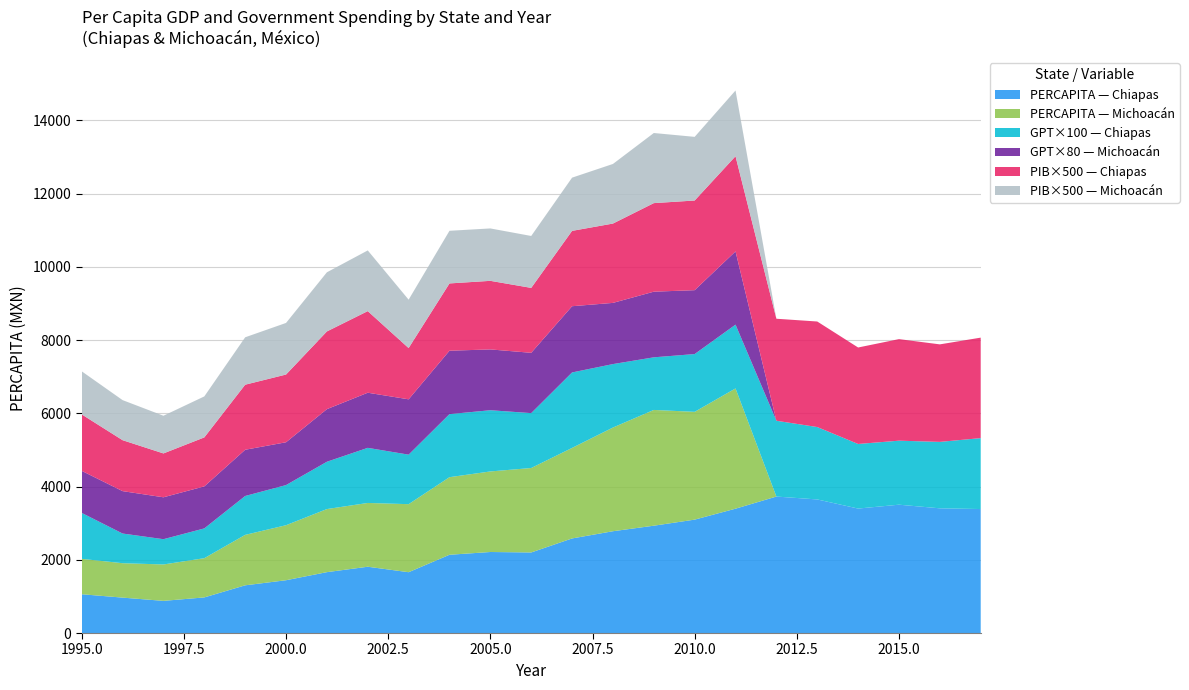

Reading right to left, transcribe all the data shown in this chart.

Chiapas: 3386.2	3406.1	3505.1	3399.5	3648.7	3727.3	3396.0	3097.2	2931.4	2780.3	2583.3	2200.5	2213.1	2137.5	1661.2	1810.6	1662.8	1442.2	1302.9	972.8	878.3	967.2	1059.6
Michoacán: 0.0	0.0	0.0	0.0	0.0	0.0	3284.5	2943.8	3161.4	2831.9	2472.3	2306.5	2200.0	2118.9	1858.4	1741.9	1722.9	1502.5	1377.9	1071.3	994.2	939.8	966.5
GPT_Chiapas: 19.4	18.1	17.5	17.6	19.8	20.7	17.4	15.8	14.4	17.3	20.6	15.0	16.7	17.2	13.5	15.1	12.9	11.0	10.6	8.1	6.9	8.1	12.5
GPT_Michoacán: 0.0	0.0	0.0	0.0	0.0	0.0	25.0	21.8	22.4	20.9	22.6	20.6	20.8	21.6	18.9	18.8	18.0	14.6	15.8	14.3	14.3	14.5	14.4
PIB_Chiapas: 5.5	5.3	5.5	5.3	5.8	5.6	5.2	4.9	4.8	4.3	4.1	3.5	3.7	3.7	2.8	4.5	4.2	3.7	3.6	2.7	2.4	2.8	3.1
PIB_Michoacán: 0.0	0.0	0.0	0.0	0.0	0.0	3.6	3.5	3.8	3.3	2.9	2.8	2.9	2.9	2.6	3.3	3.2	2.8	2.6	2.2	2.1	2.2	2.4